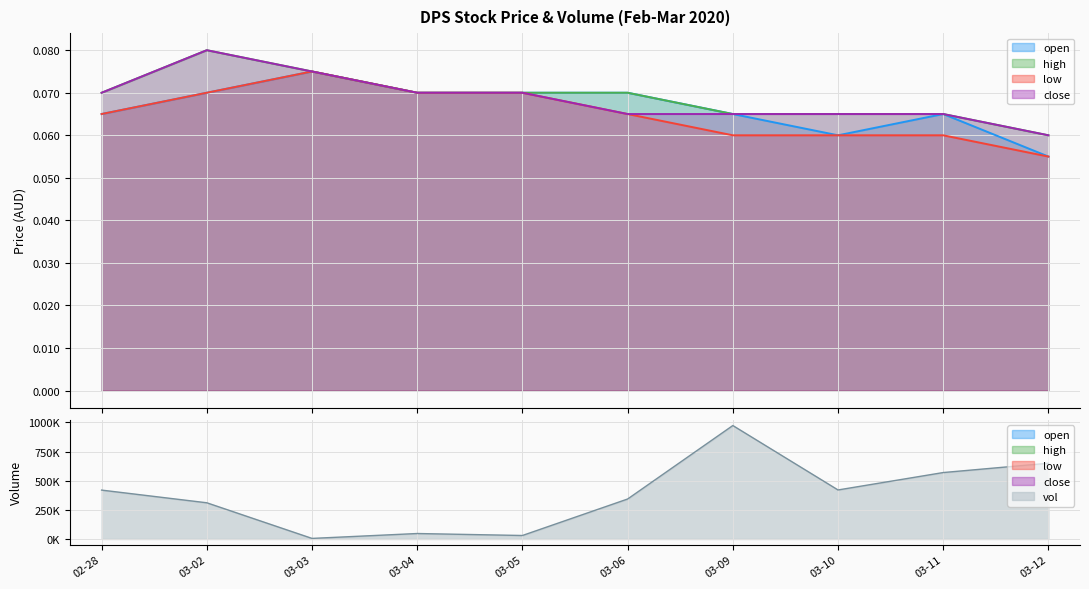

Where is low nearest to the value 0?

03-12